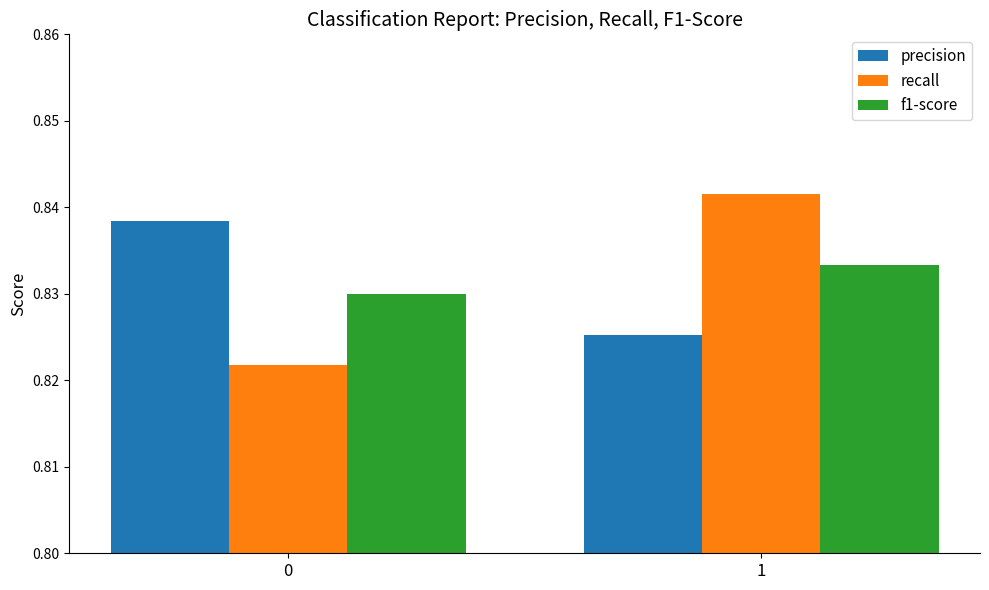

Does the chart contain any negative values?

No